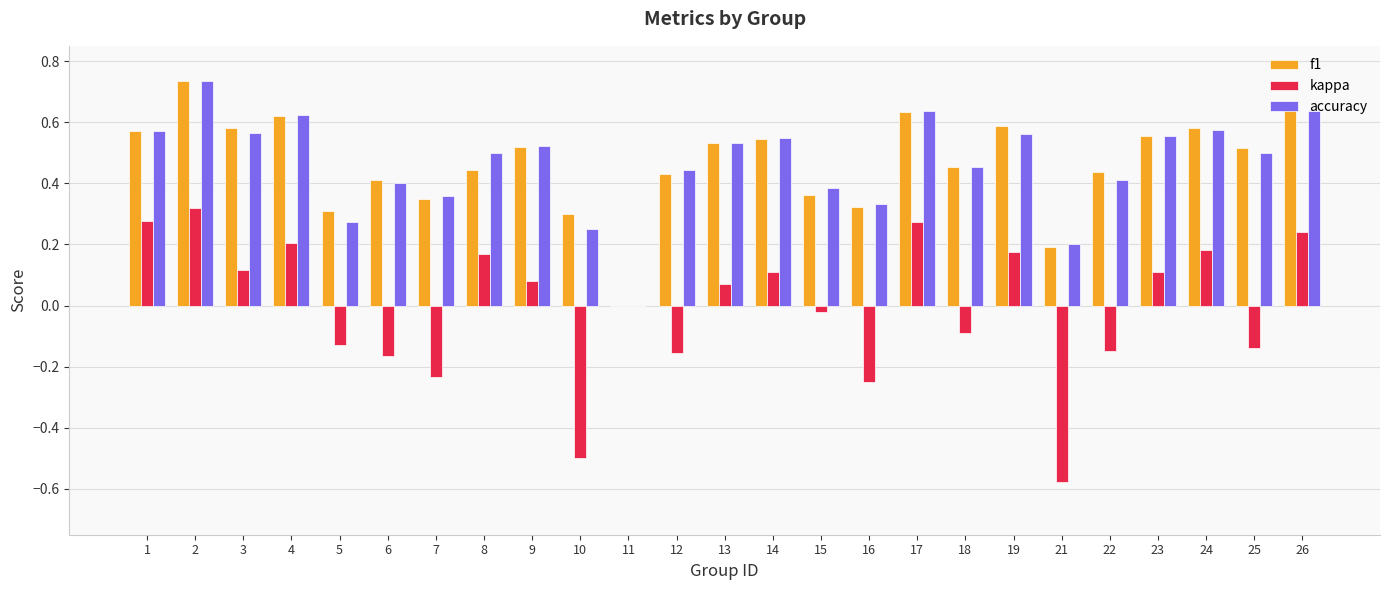

How many data points does each series have?

25